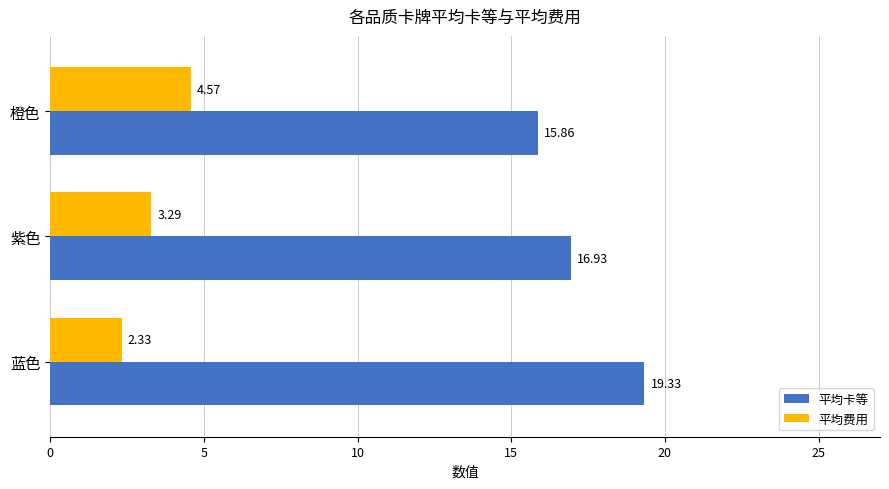

List the series in order of their peak value, highest first.

平均卡等, 平均费用